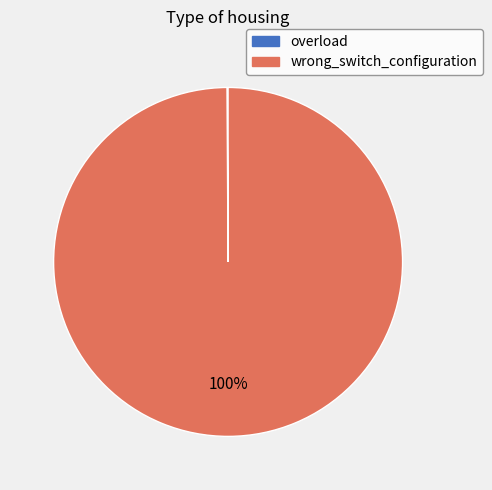

Which slice represents more than half of the pie?

wrong_switch_configuration